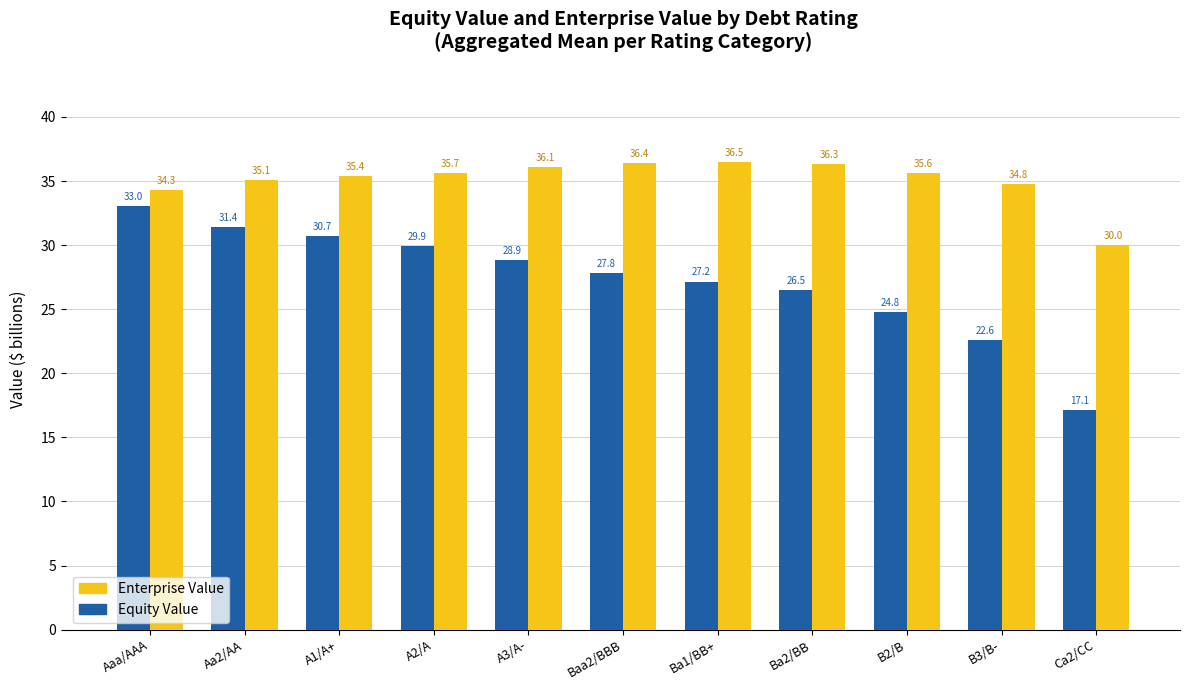

What is the difference between the maximum and second lowest values in the Enterprise Value series?

2.1